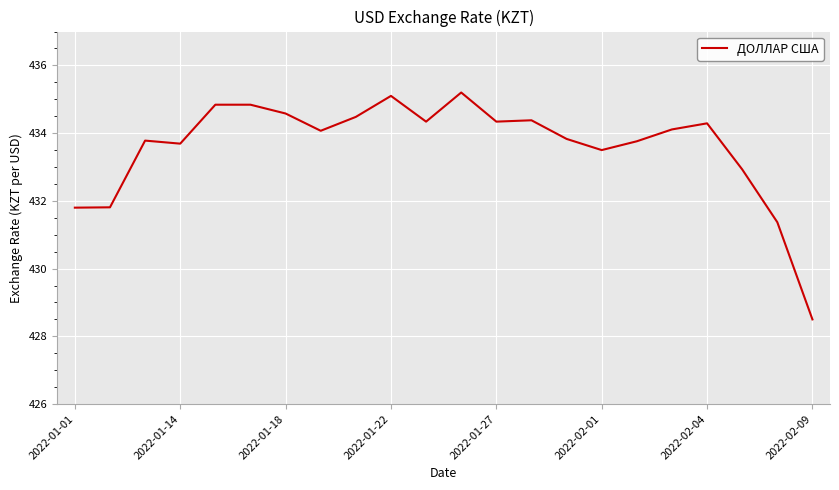

What is the difference between the maximum and minimum values?

6.7